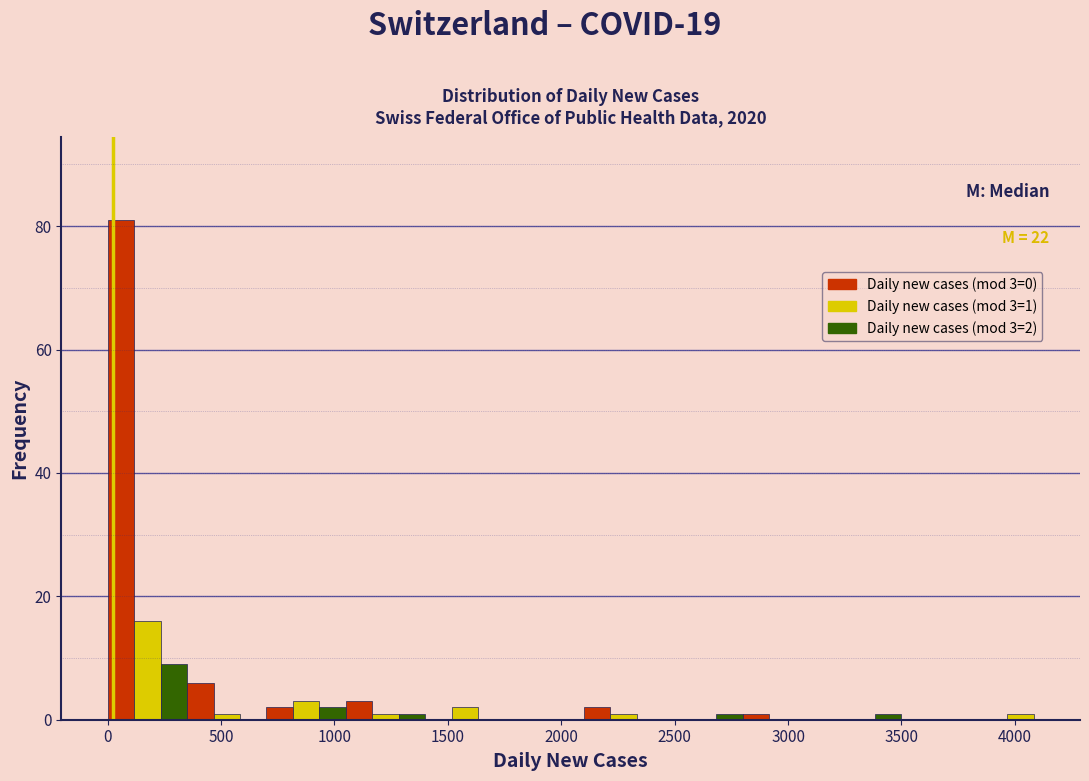

Around what value on the x-axis is the tallest bar? Give the approximate position of its centre, as read against the axis.

50